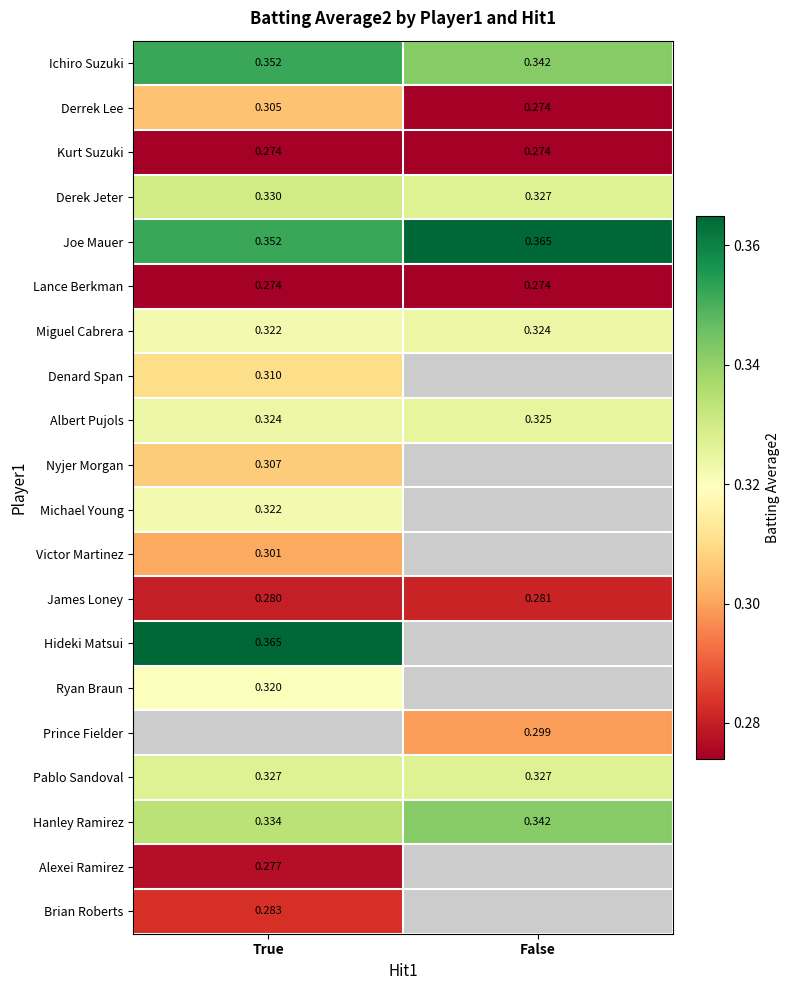

Count the number of categories in the chart.

2